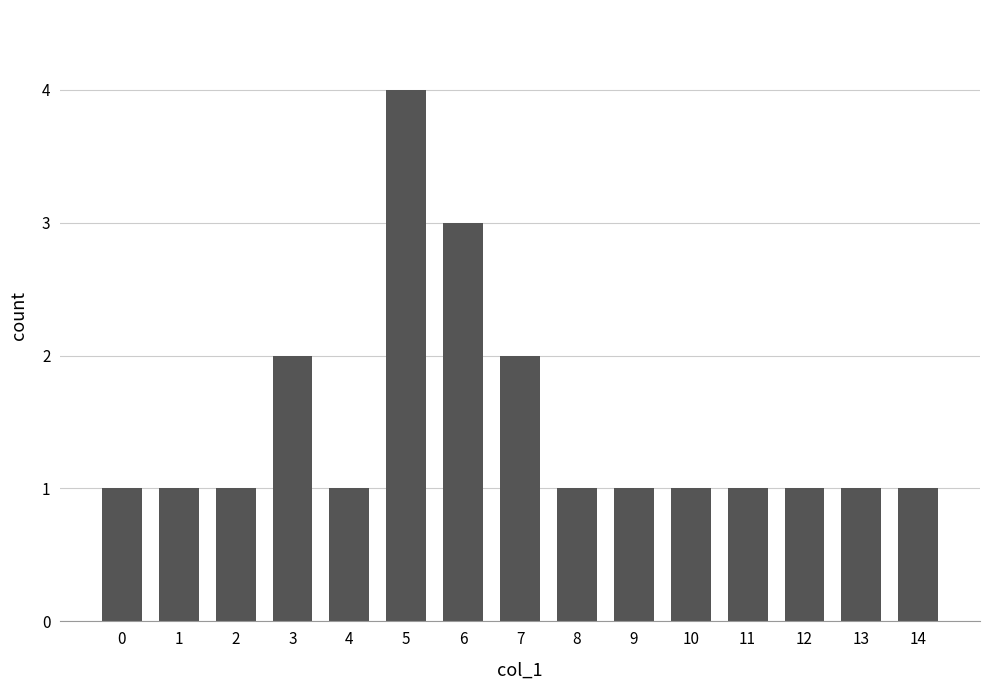

Is it true that the value at 8 is 1?

True